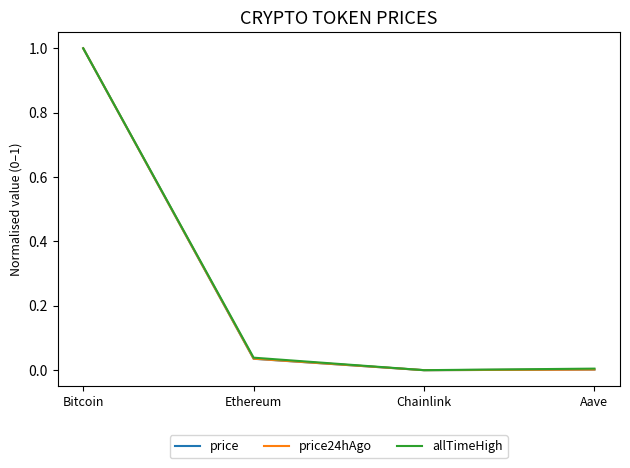

What is the difference between the maximum and minimum values in the price series?

1.0